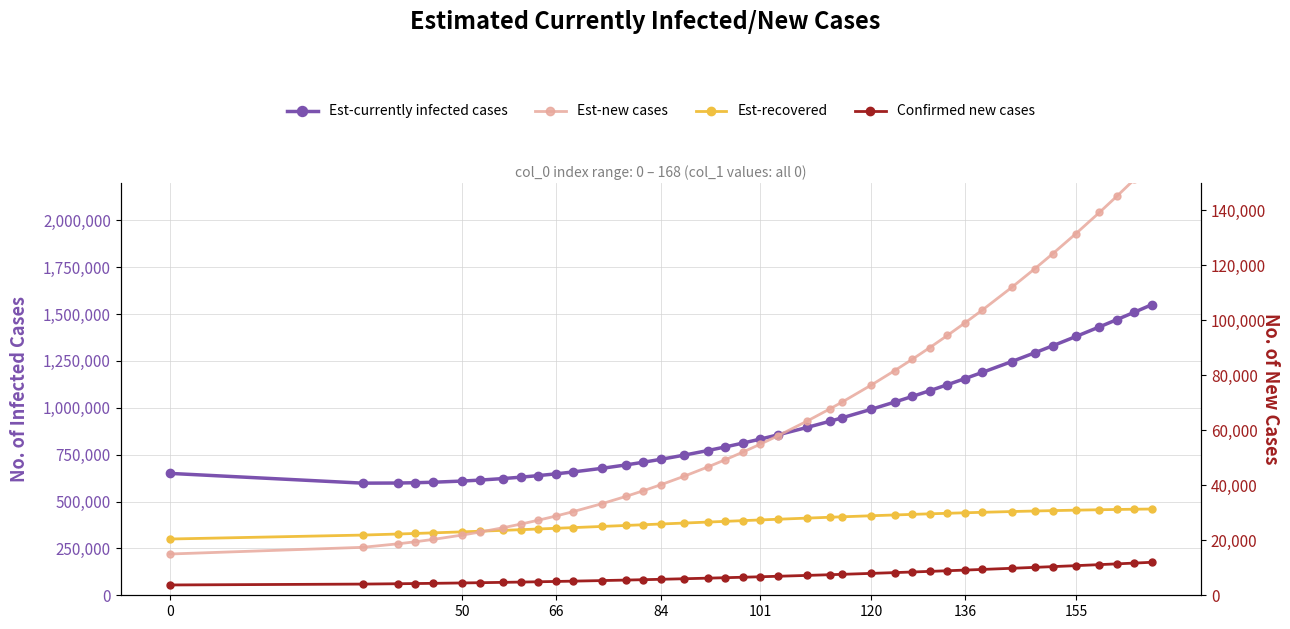

True or false: Est-recovered and Est-new cases cross at least once.

False